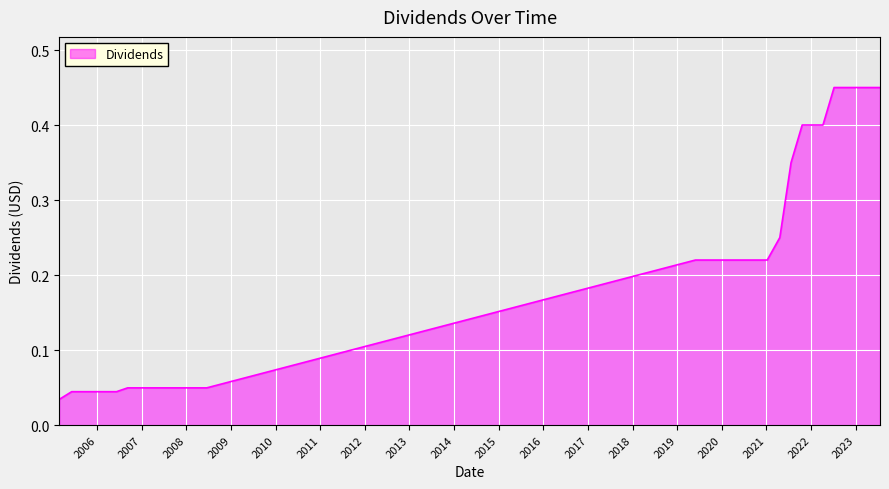

How many lines are shown in the chart?

1